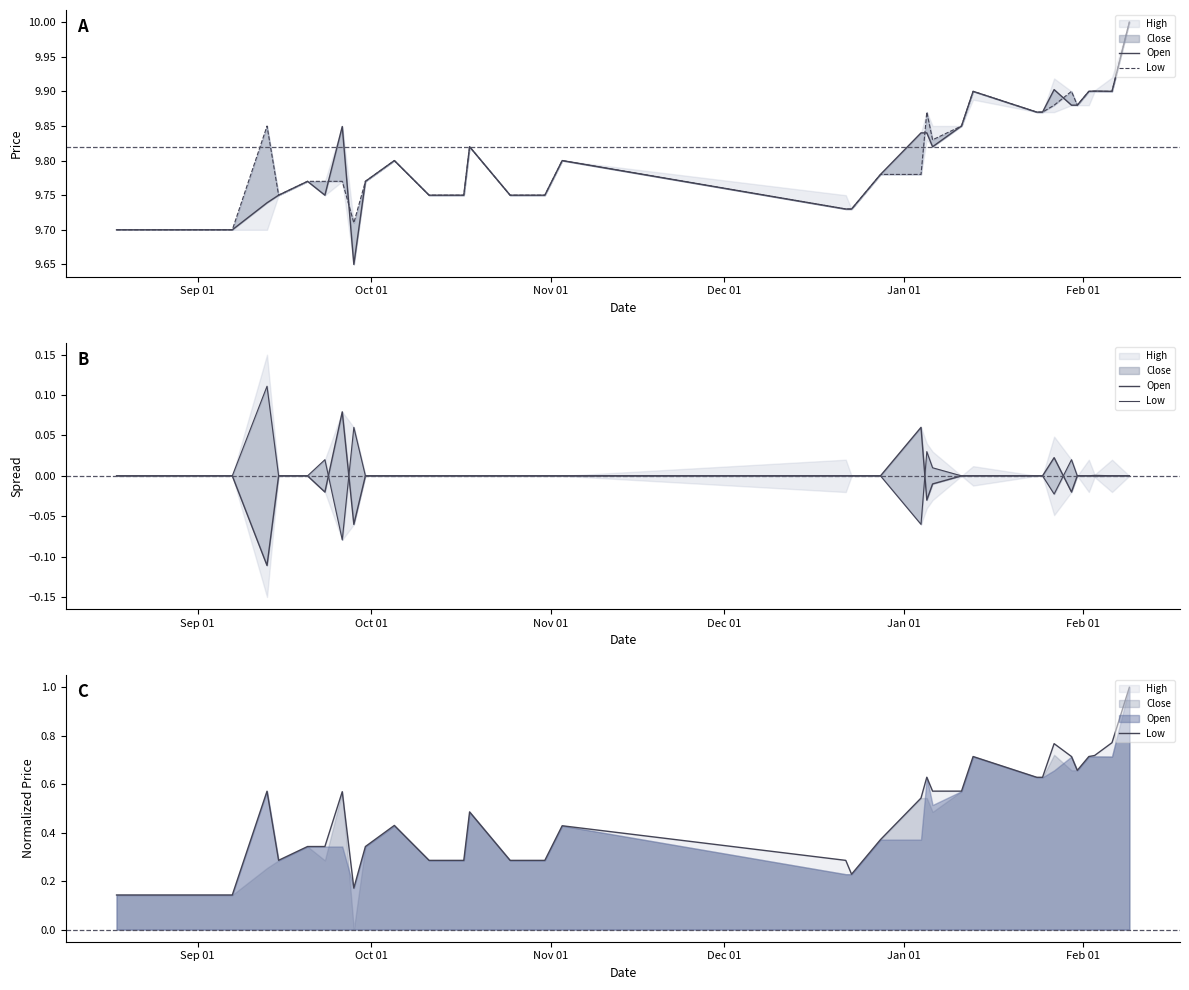

How many lines are shown in the chart?

2